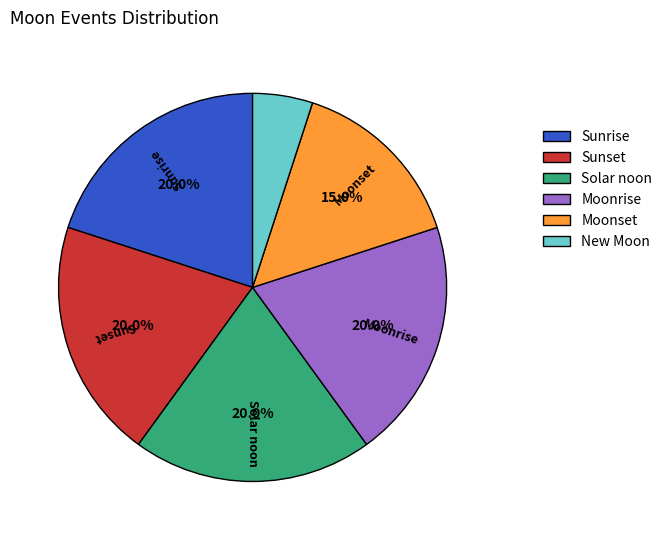

Does any single category account for the majority?

No